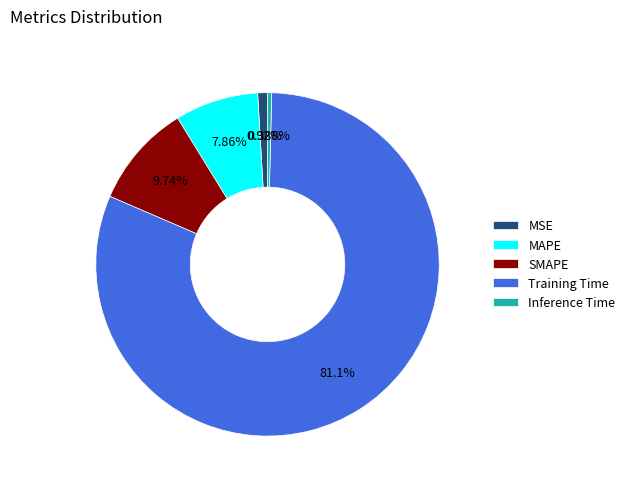

Is Inference Time the majority of the pie?

No